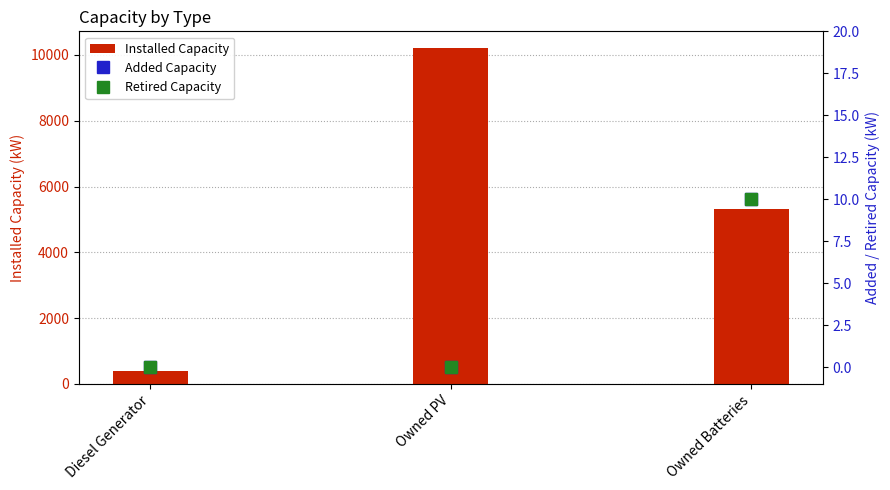

Reading left to right, extract all data points from this chart.

Installed Capacity: 400	10206	5305
Added Capacity: 0	0	10
Retired Capacity: 0	0	10